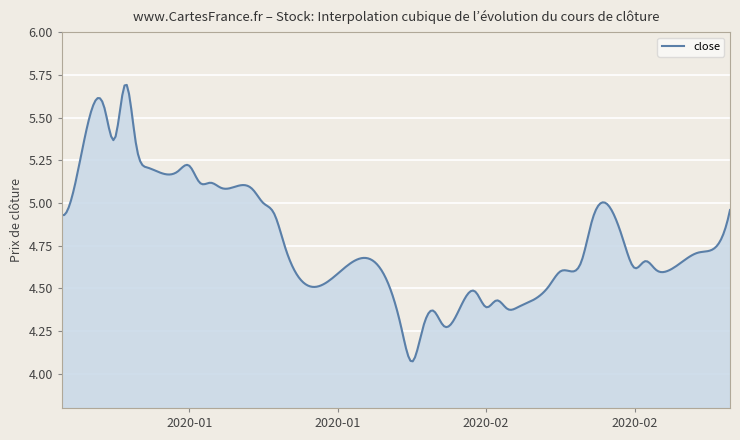

What is the difference between the maximum and minimum values?

1.6